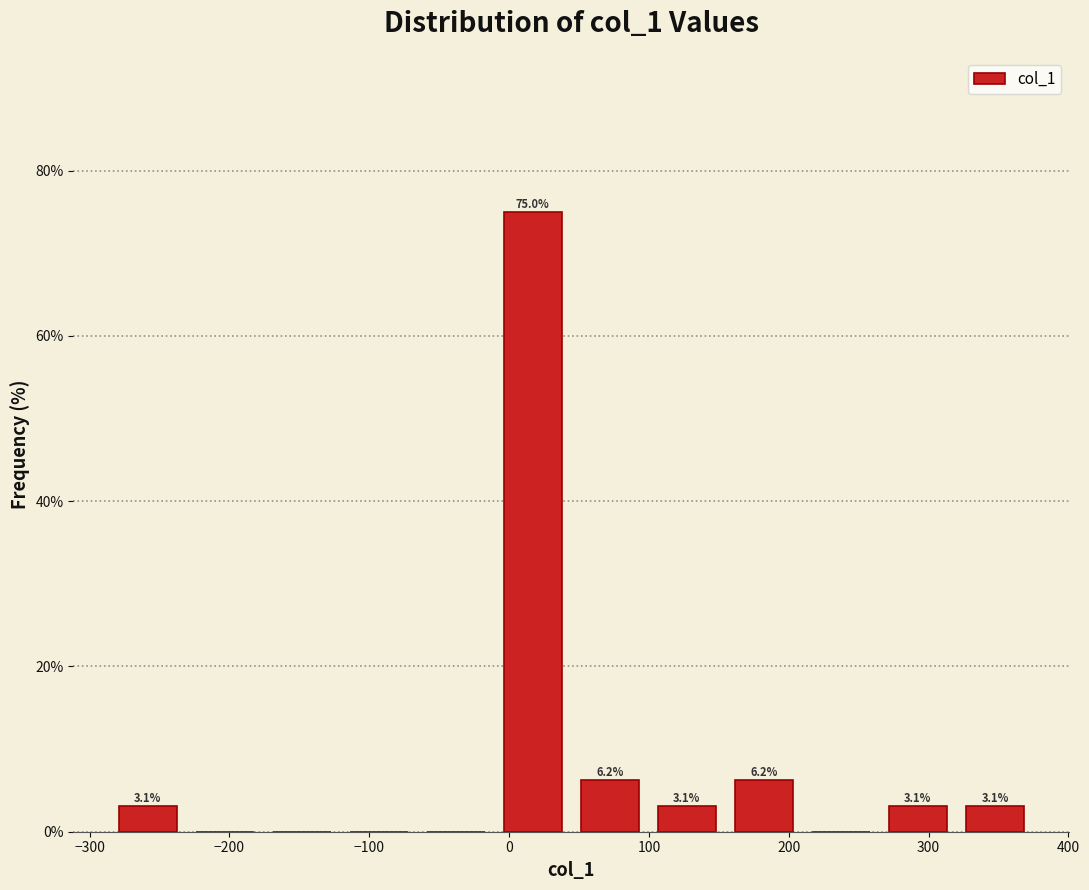

Over which range of the x-axis is the bar tallest?

-10 to 40